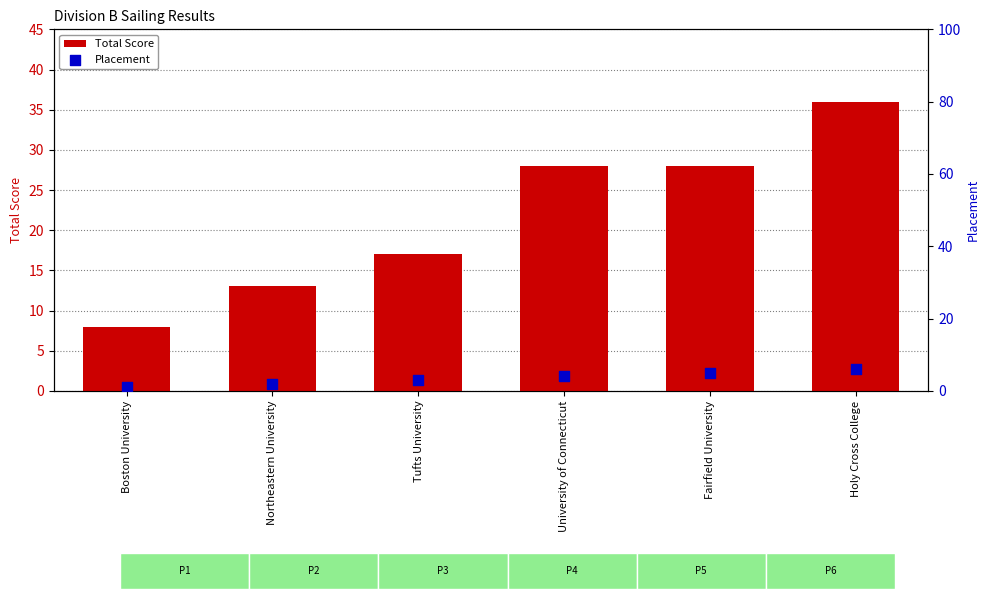

Which series reaches the maximum Y coordinate?

Total Score